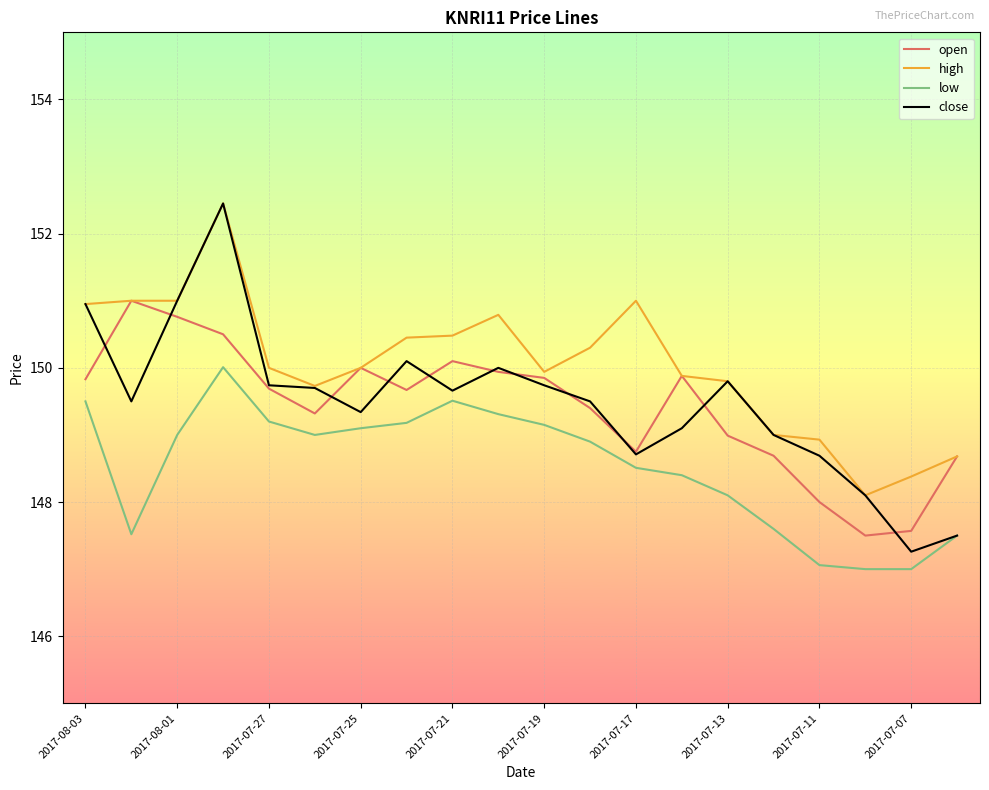

What are all the series names shown in the legend?

open, high, low, close